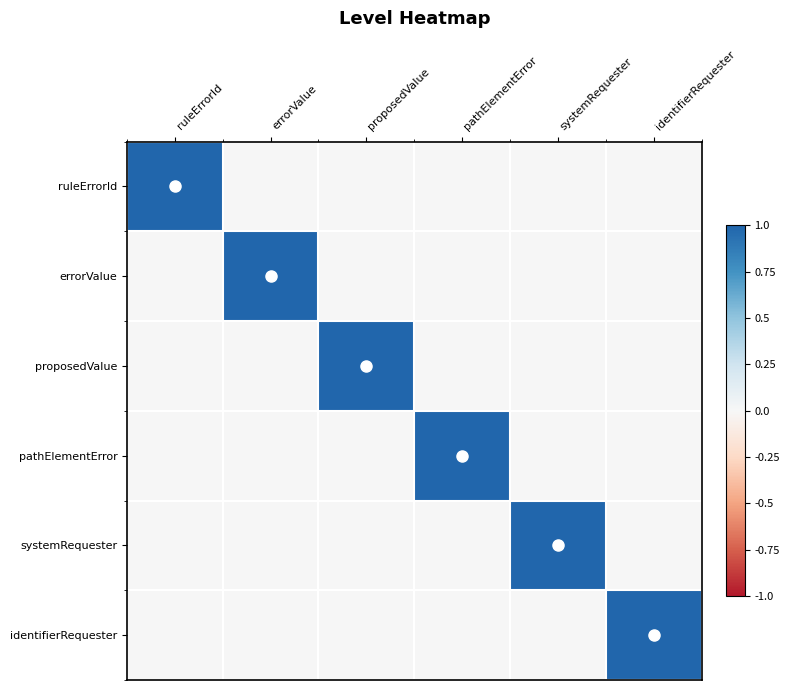

How many distinct data groups are displayed?

6